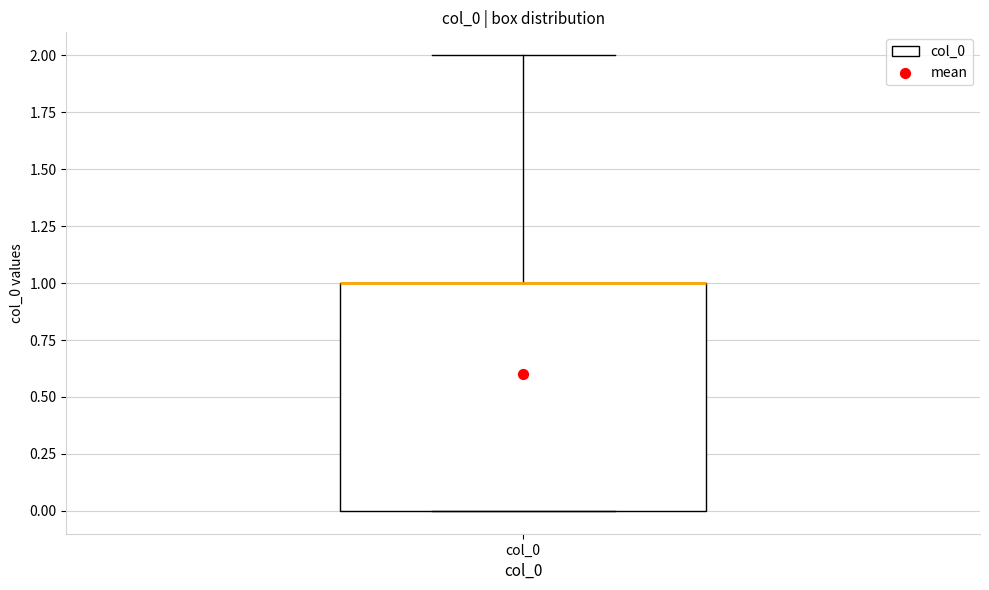

Read this box plot against the y-axis: the position of the median line, the range covered by the box, and the ends of both whiskers. The values are not printed on the chart, so give them approximately, as read against the axis.

median 1 (drawn on the box's upper edge), box 0 to 1, whiskers 0 to 2